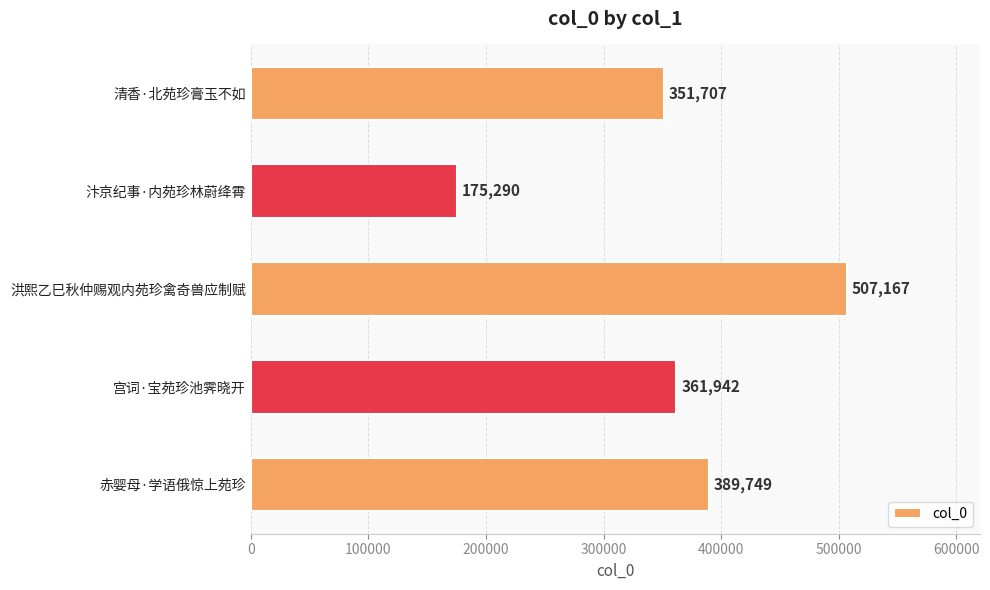

Reading top to bottom, what are all the values shown in this chart?

清香·北苑珍膏玉不如=351707	汴京纪事·内苑珍林蔚绛霄=175290	洪熙乙巳秋仲赐观内苑珍禽奇兽应制赋=507167	宫词·宝苑珍池霁晓开=361942	赤婴母·学语俄惊上苑珍=389749